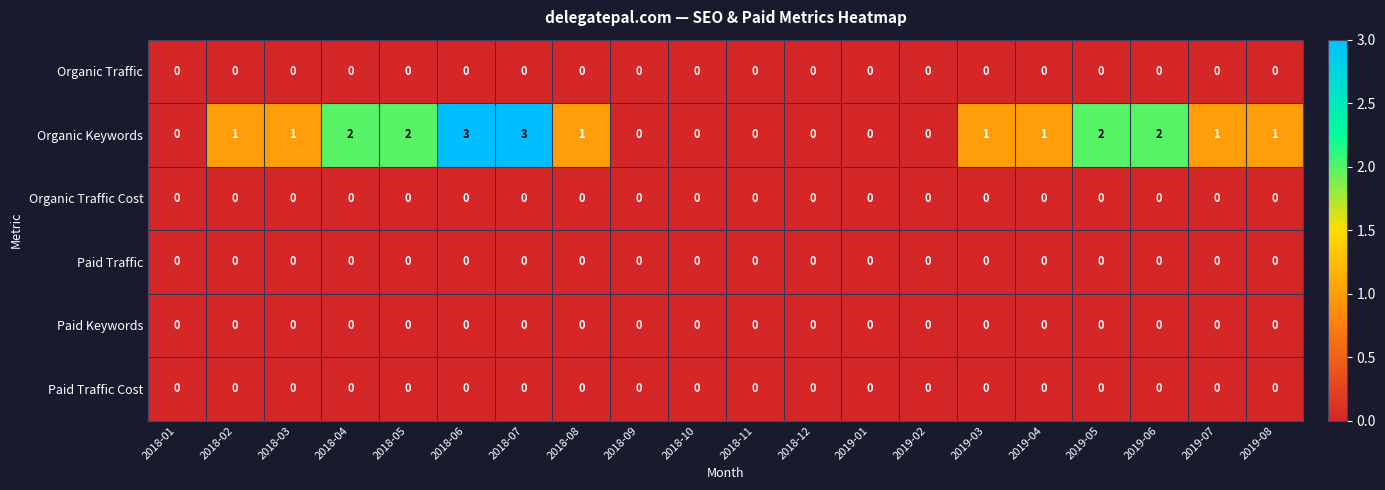

Between 2018-07 and 2019-02, which series saw the biggest shift?

Organic Keywords